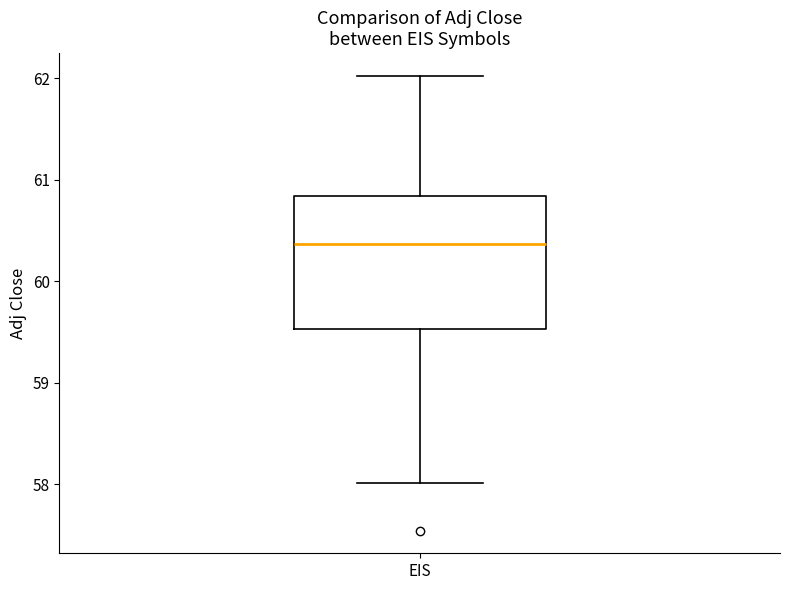

Transcribe this box plot: give where the median line is, the range the box spans, and where the two whiskers end, as read against the y-axis. The values are not printed on the chart, so give them approximately, as read against the axis.

median 60.4, box 59.5 to 60.8, whiskers 58.0 to 62.0